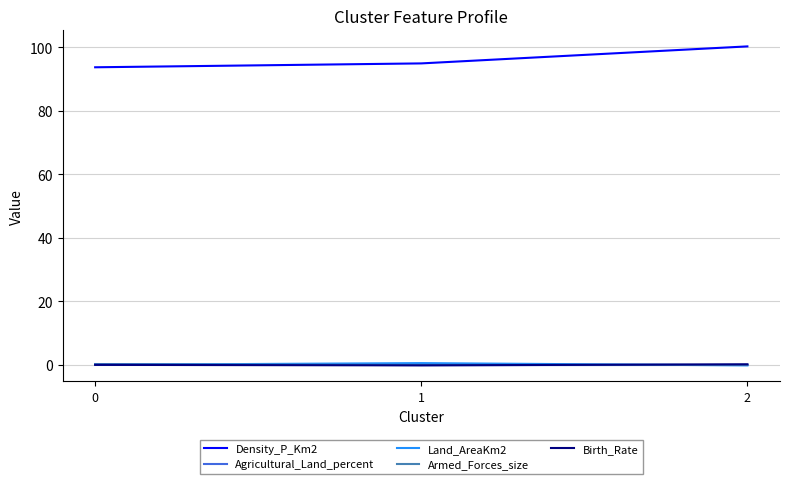

Is the value of Land_AreaKm2 at 1 greater than the value of Density_P_Km2 at 2?

No